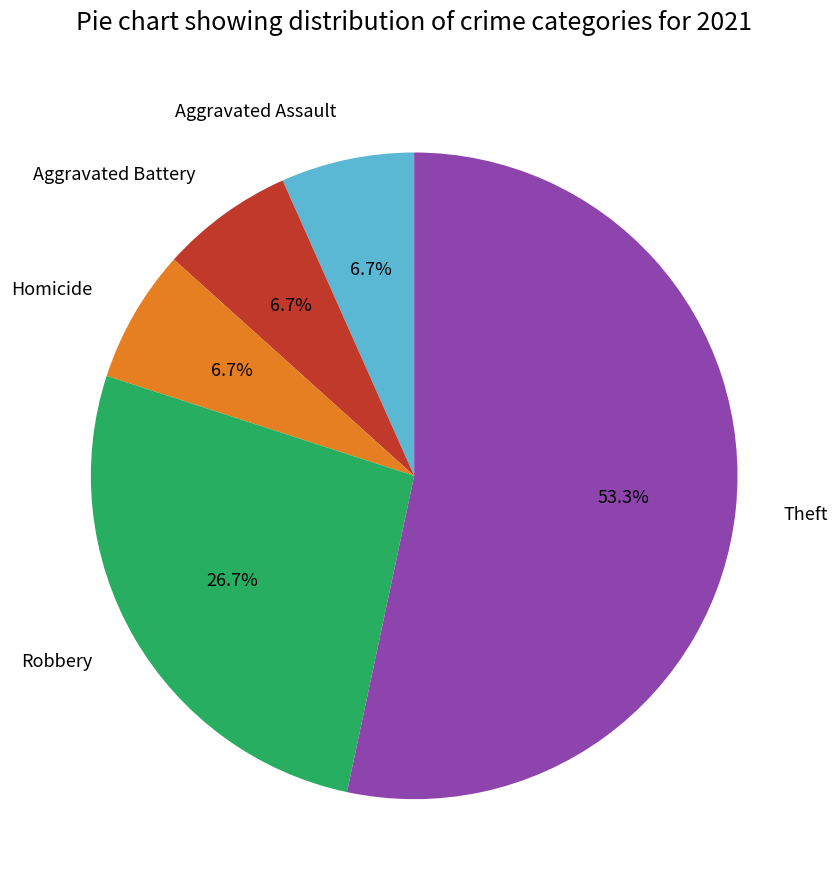

What is the ratio of the value at Theft to the value at Robbery?

2.0